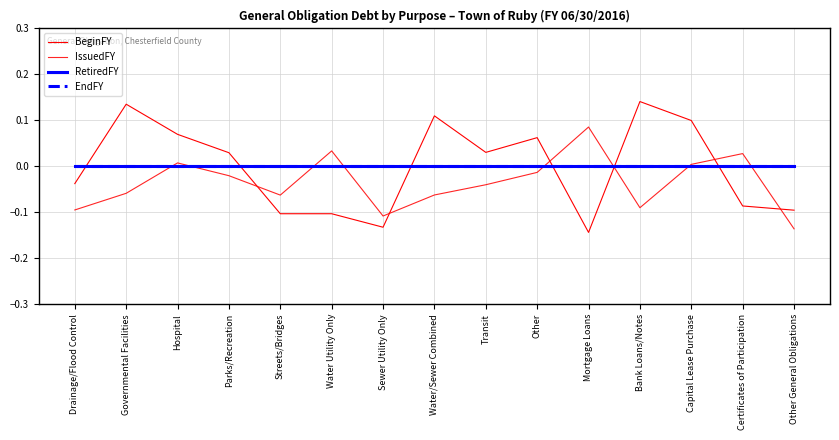

Does the chart display data point markers on the line(s)?

No